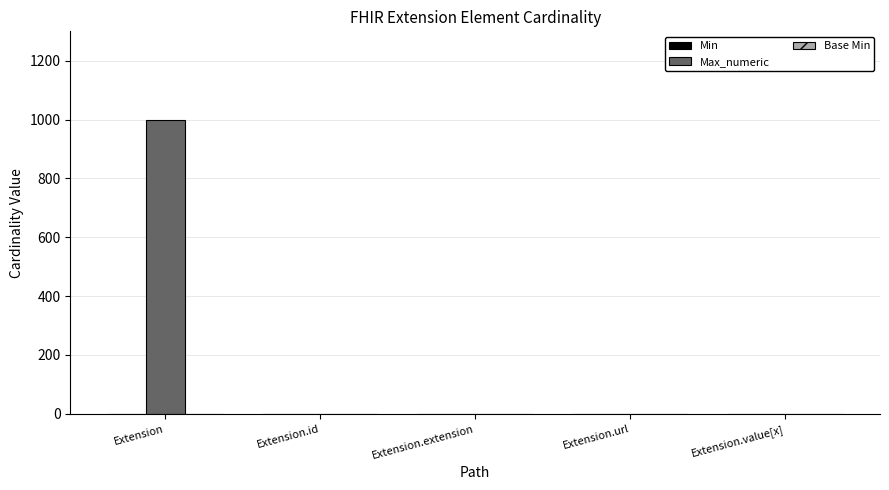

Between Extension and Extension.extension, which series saw the biggest shift?

Max_numeric